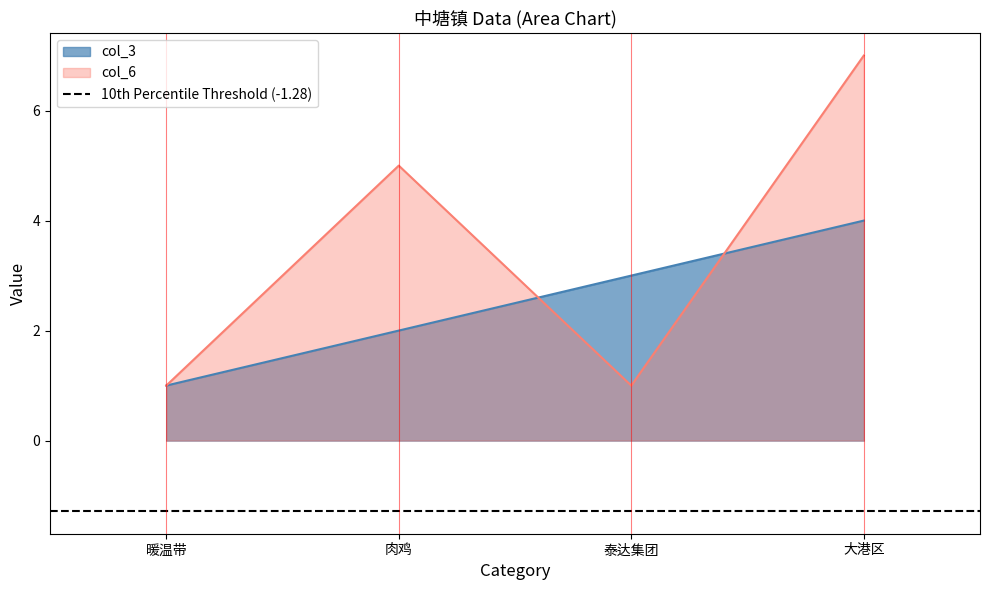

Reading left to right, what are all the values shown in this chart?

col_3: 暖温带=1	肉鸡=2	泰达集团=3	大港区=4
col_6: 暖温带=1	肉鸡=5	泰达集团=1	大港区=7